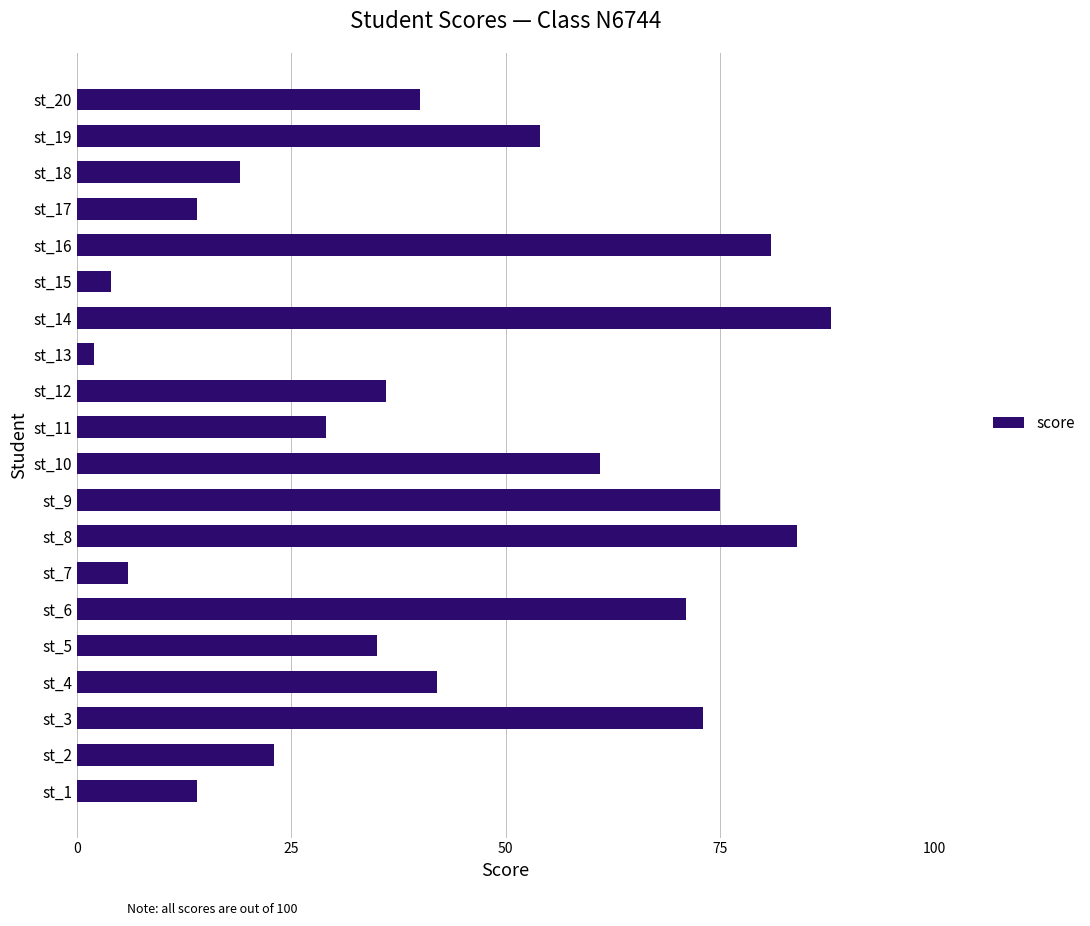

What is the difference between the second highest and second lowest values?

80